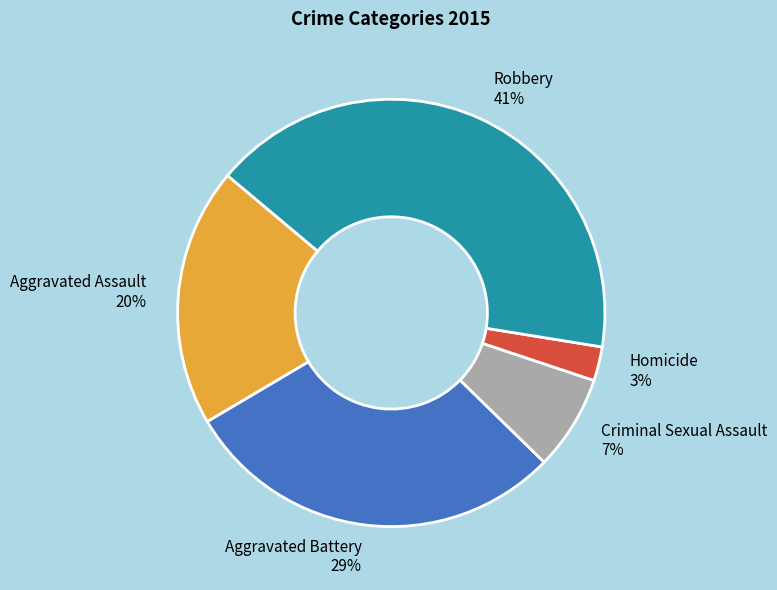

Which category has the smallest portion of the pie?

Homicide